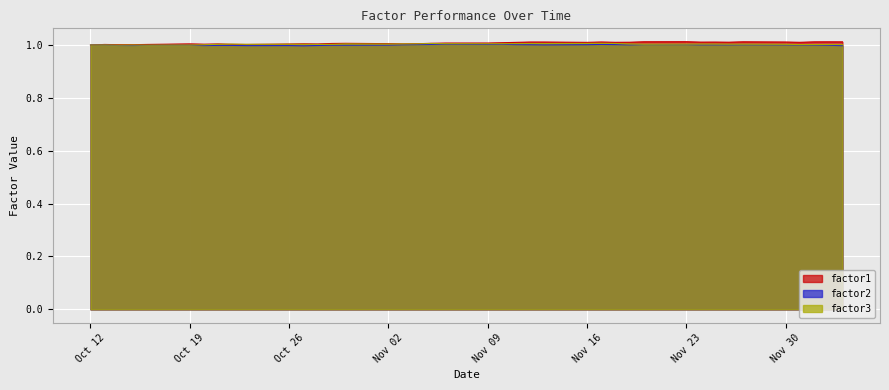

At which category does factor1 reach its first local valley?

2015-10-14